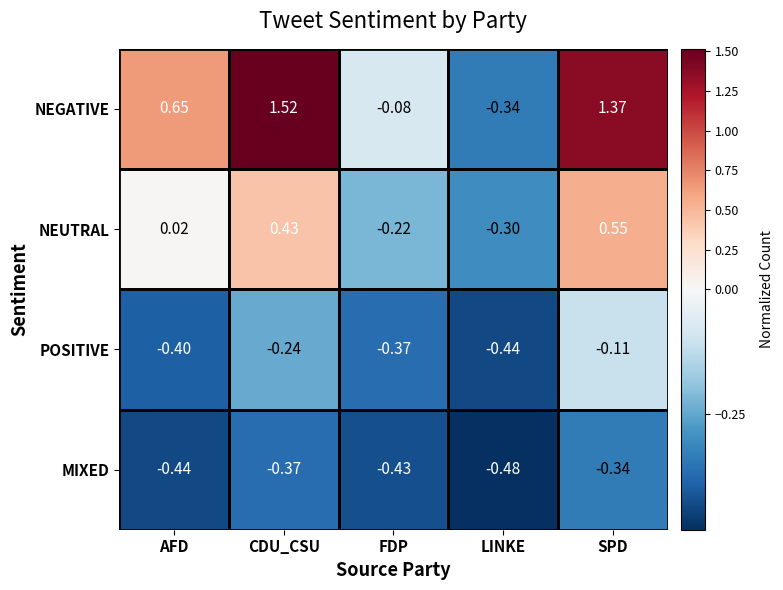

Rank the series by their maximum value, from lowest to highest.

MIXED, POSITIVE, NEUTRAL, NEGATIVE